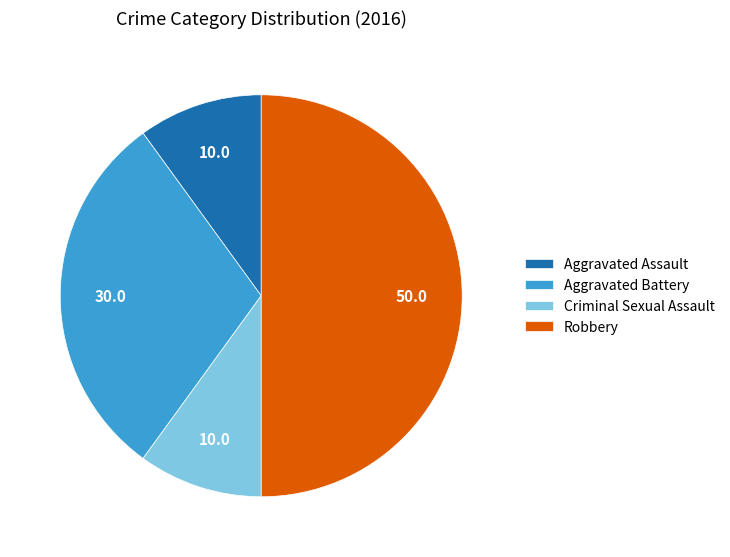

Combined, do Aggravated Battery and Robbery account for over 50%?

Yes